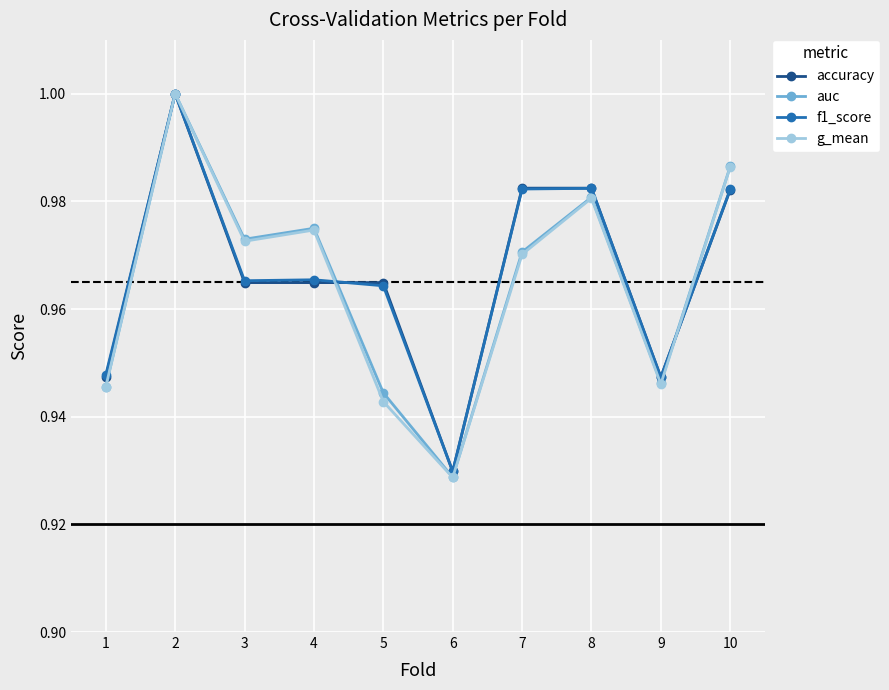

How many data points does each series have?

10